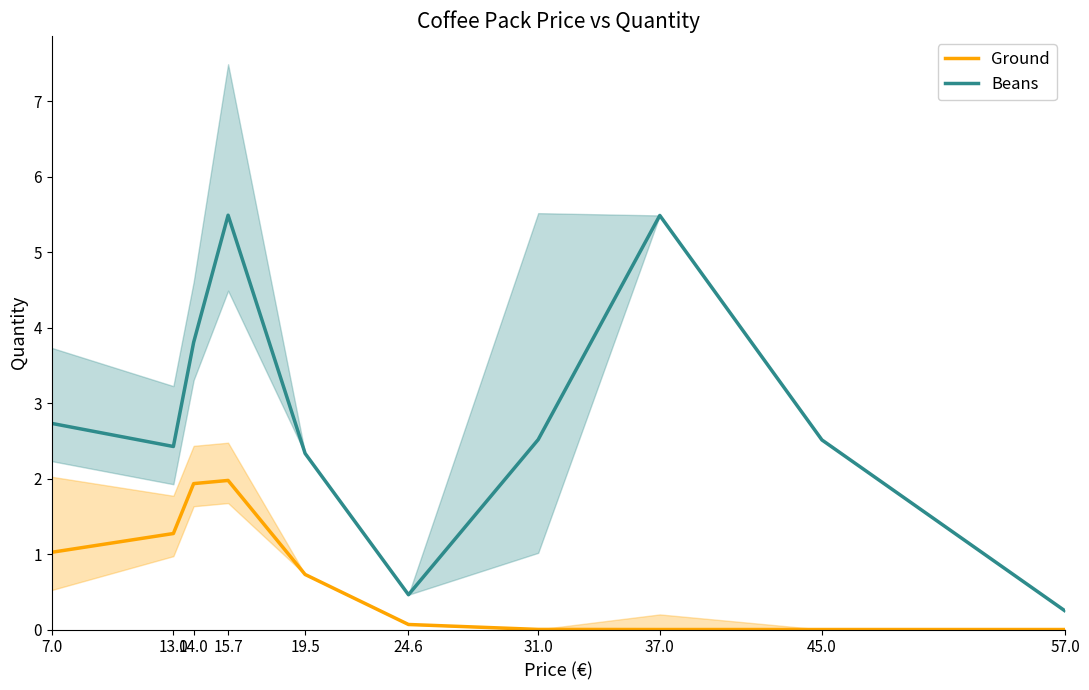

What is the value of the Beans point at the 4th from the left?

5.5